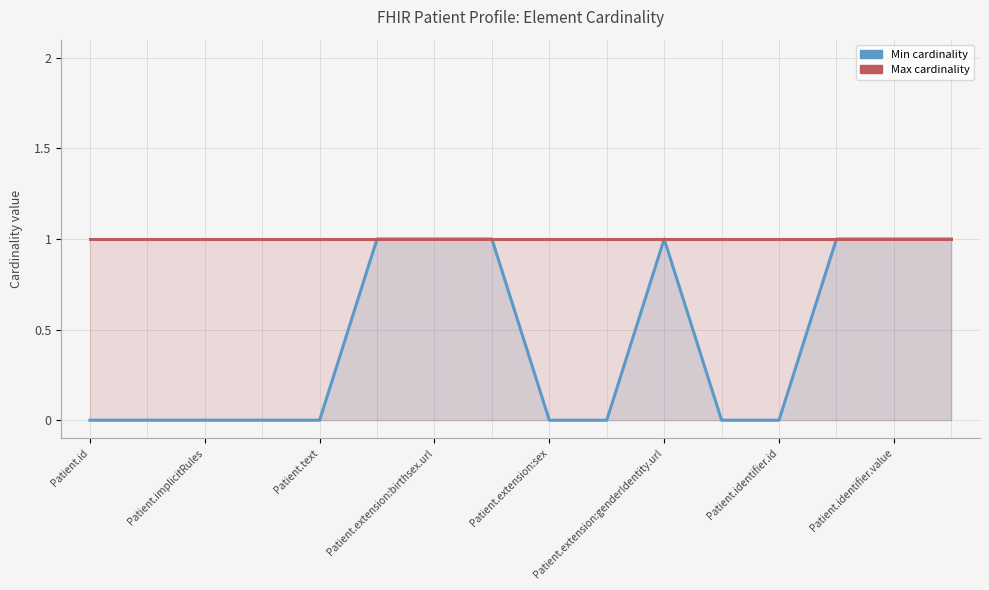

True or false: Max cardinality and Min cardinality cross at least once.

False